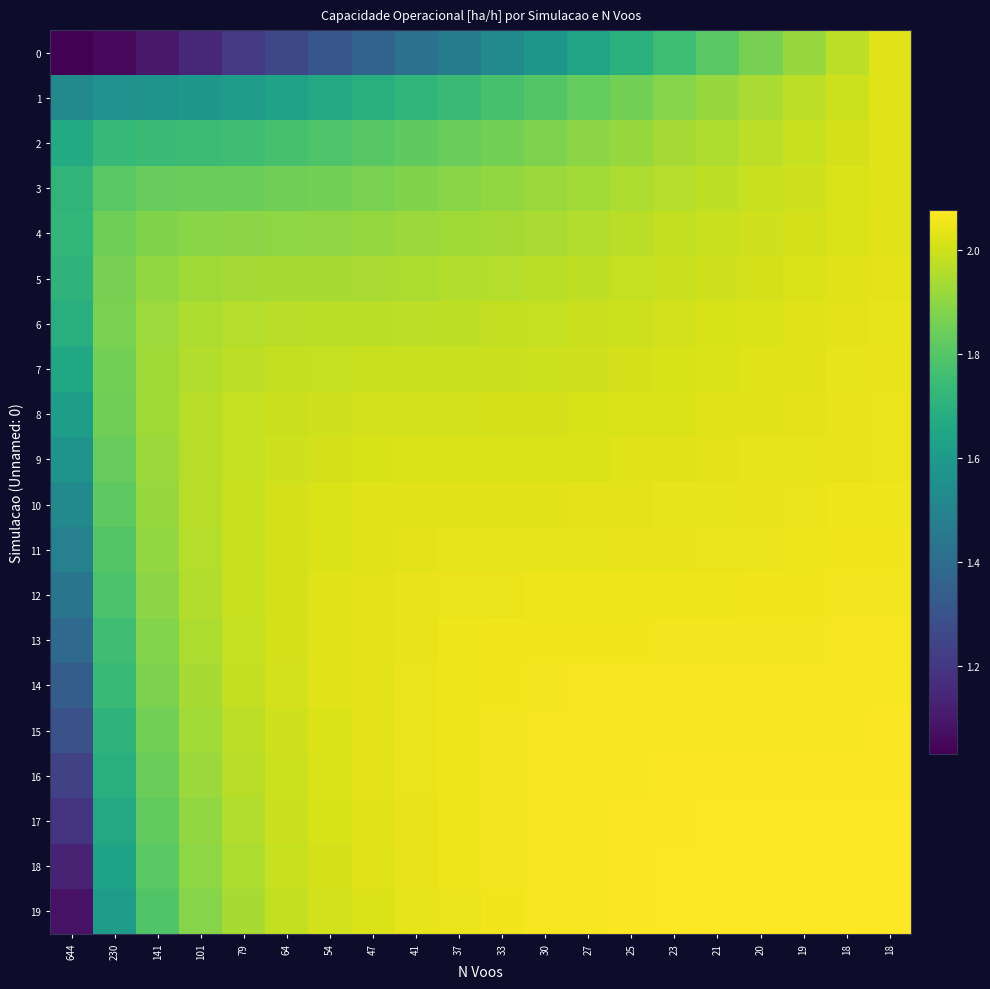

What is the maximum value shown in the chart?

2.1